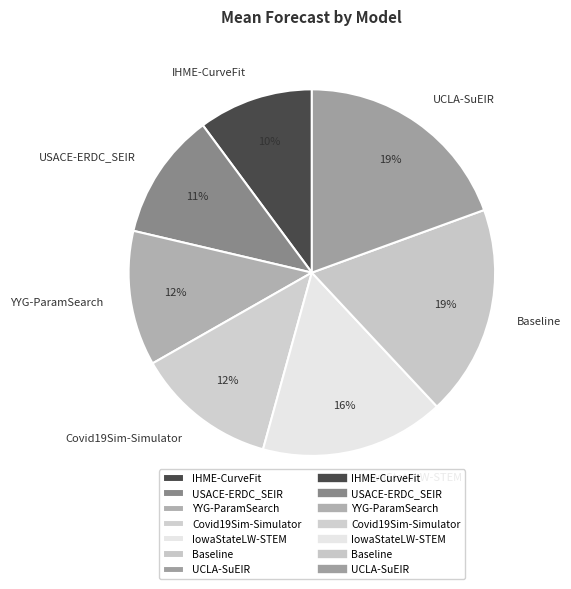

What percentage is the IowaStateLW-STEM slice, to the nearest percent?

16%